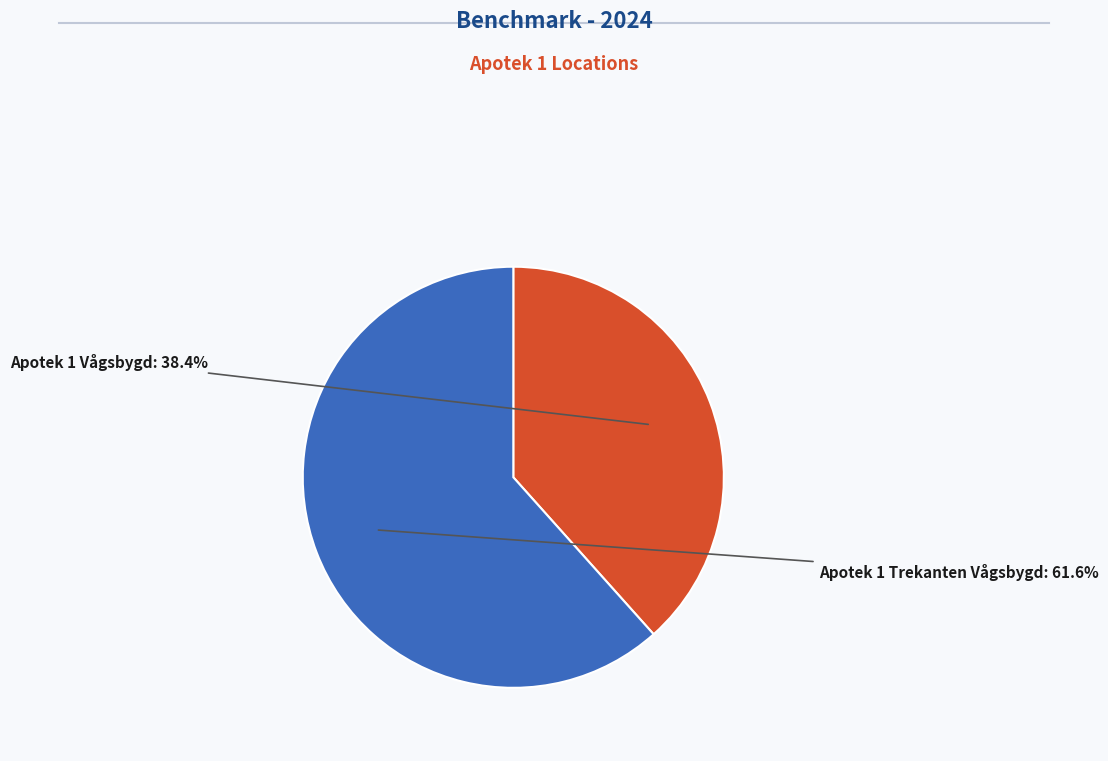

Combined, what portion of the pie is Apotek 1 Vågsbygd and Apotek 1 Trekanten Vågsbygd?

100.0%